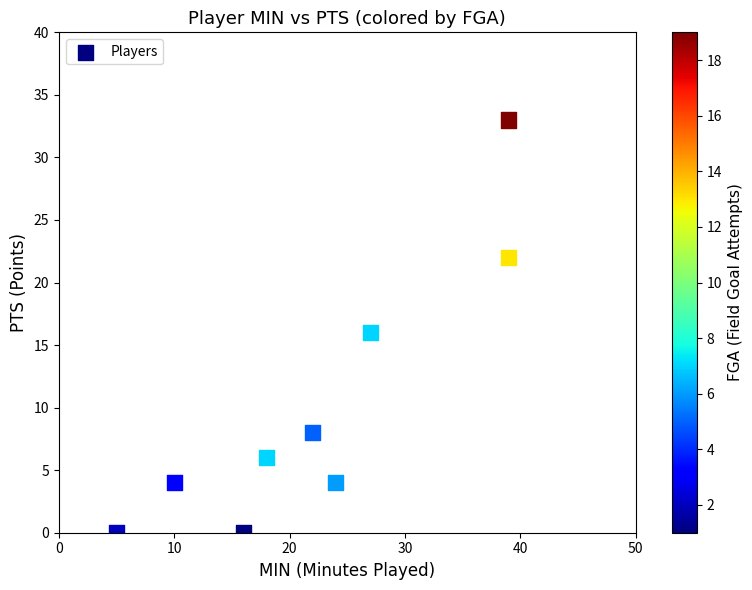

What is the average X value?

22